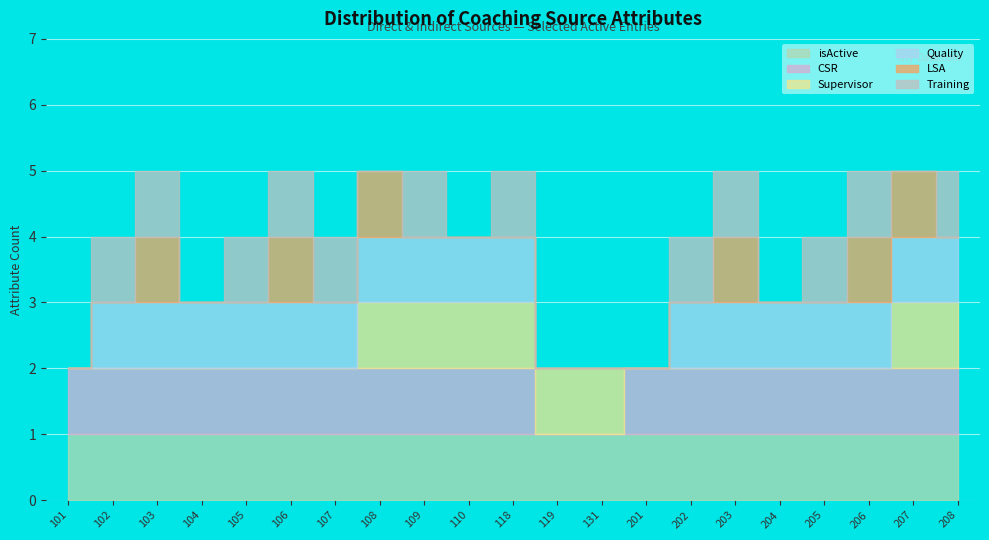

Where is isActive nearest to the value 1?

101